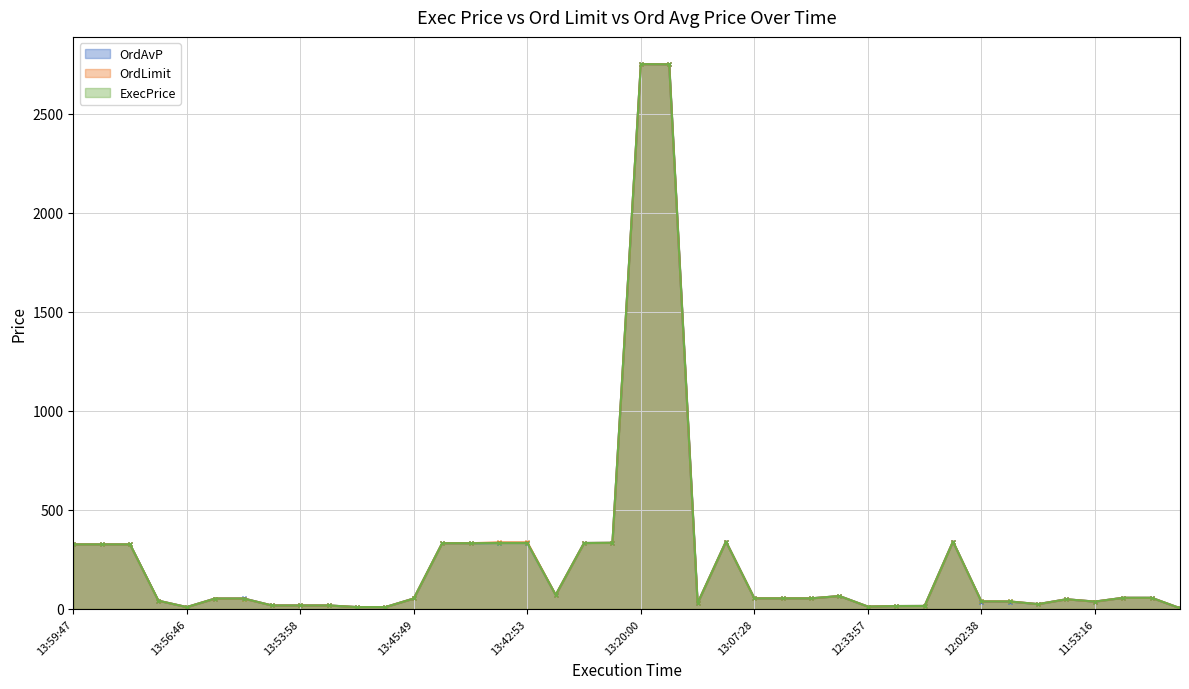

What value does the ExecPrice series have at 13:37:05?

333.0